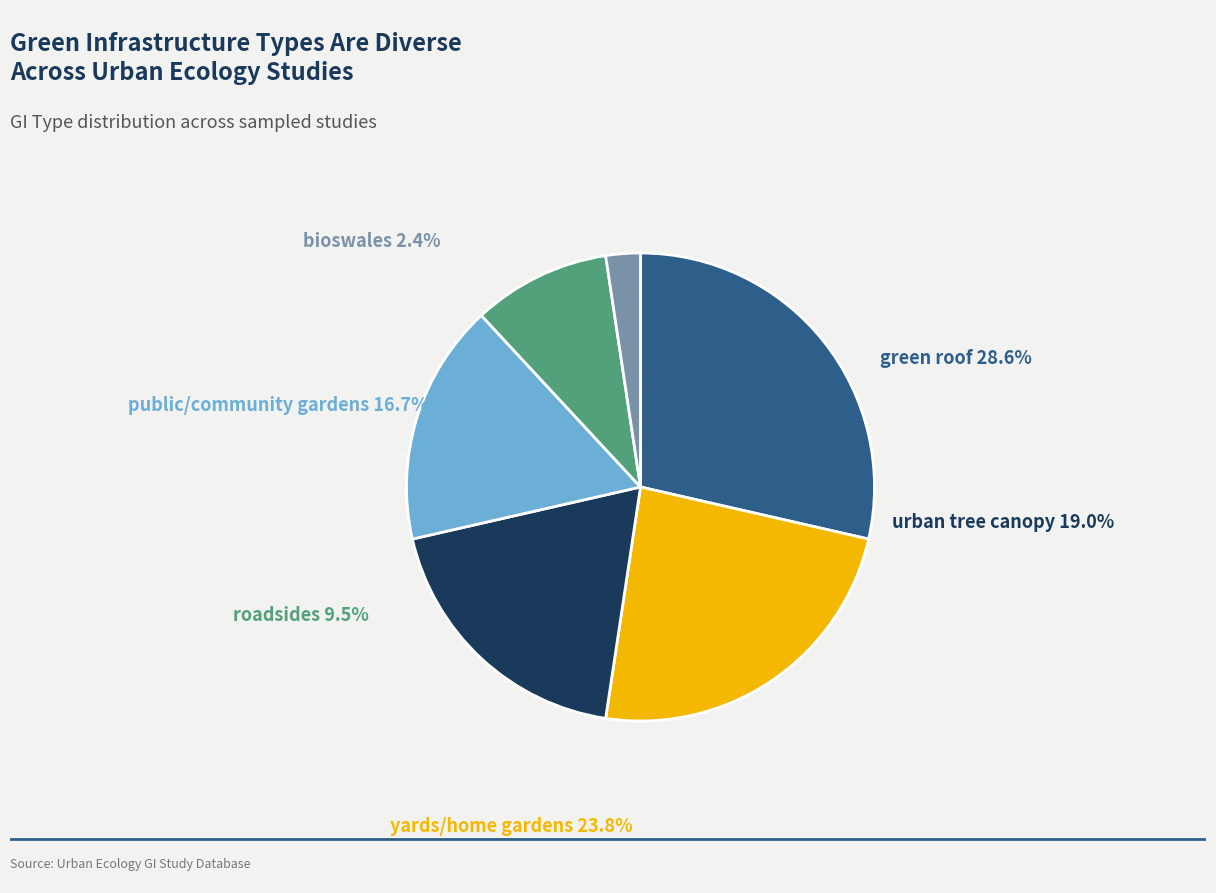

Does any single category account for the majority?

No